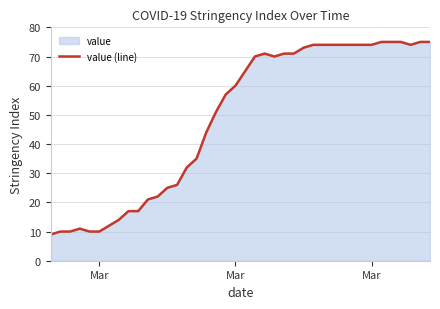

What is the greatest value displayed?

75